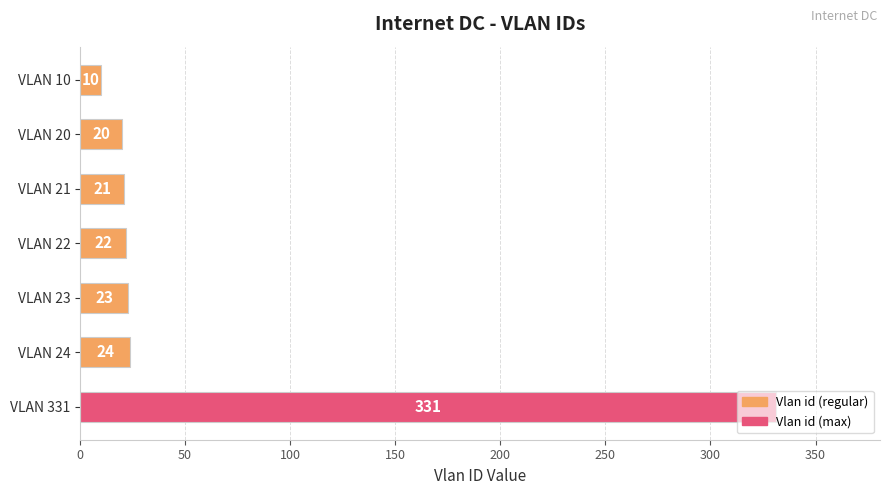

What is the difference between the maximum and second lowest values?

311